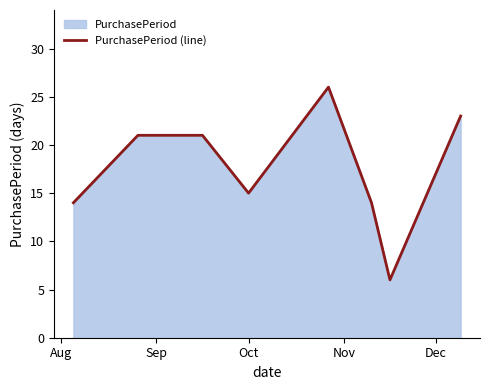

How many interior local valleys (lower than both neighbors) does the data have?

2